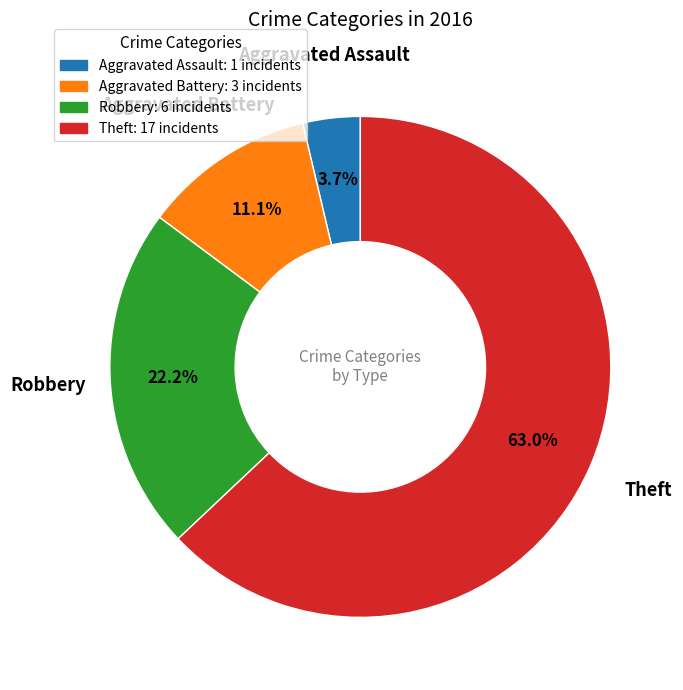

True or false: Aggravated Assault accounts for 18% of the total.

False